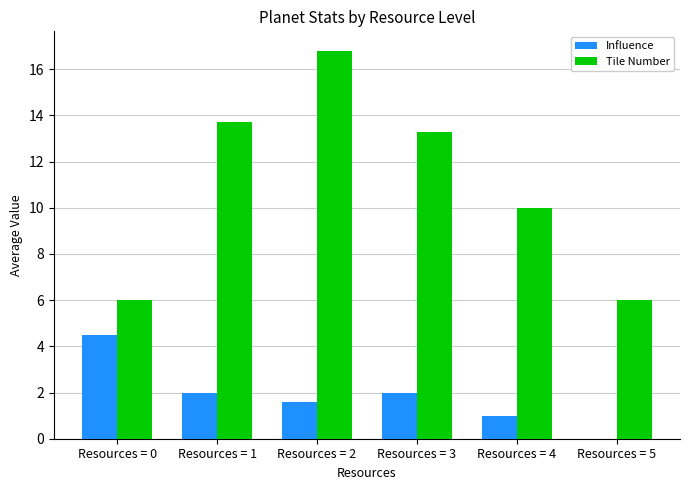

How many positive values does the Influence series have?

5